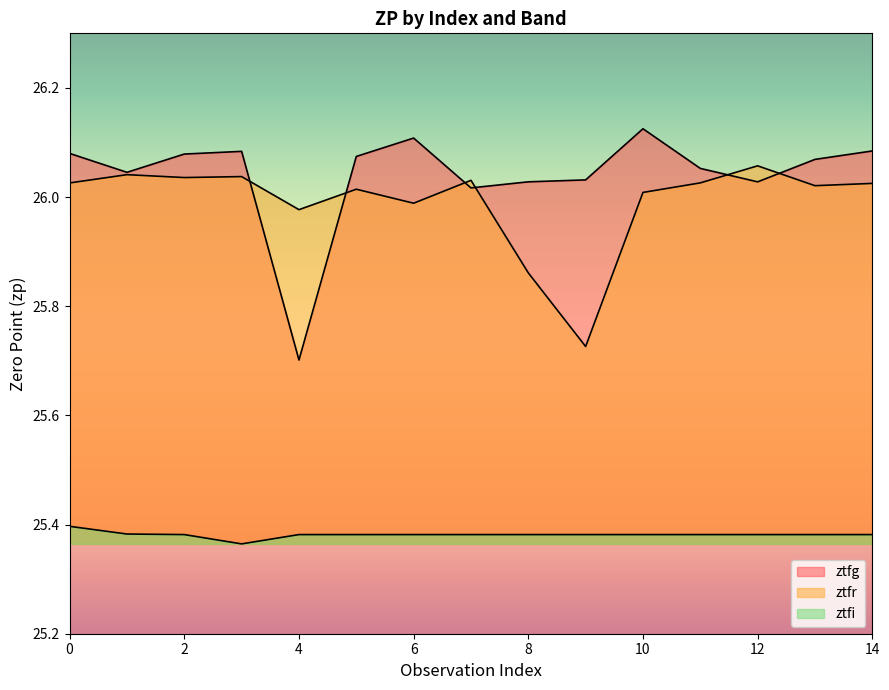

Rank the series by their maximum value, from lowest to highest.

ztfi, ztfr, ztfg